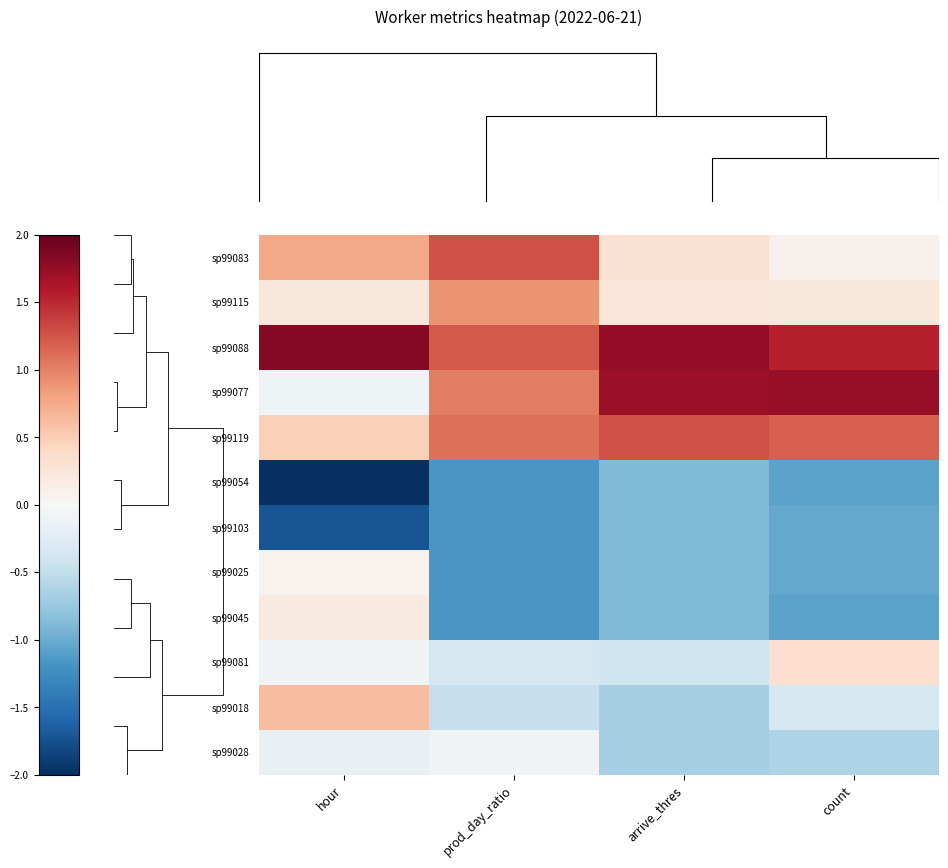

What is the sum of all sp99025 values?

-3.0